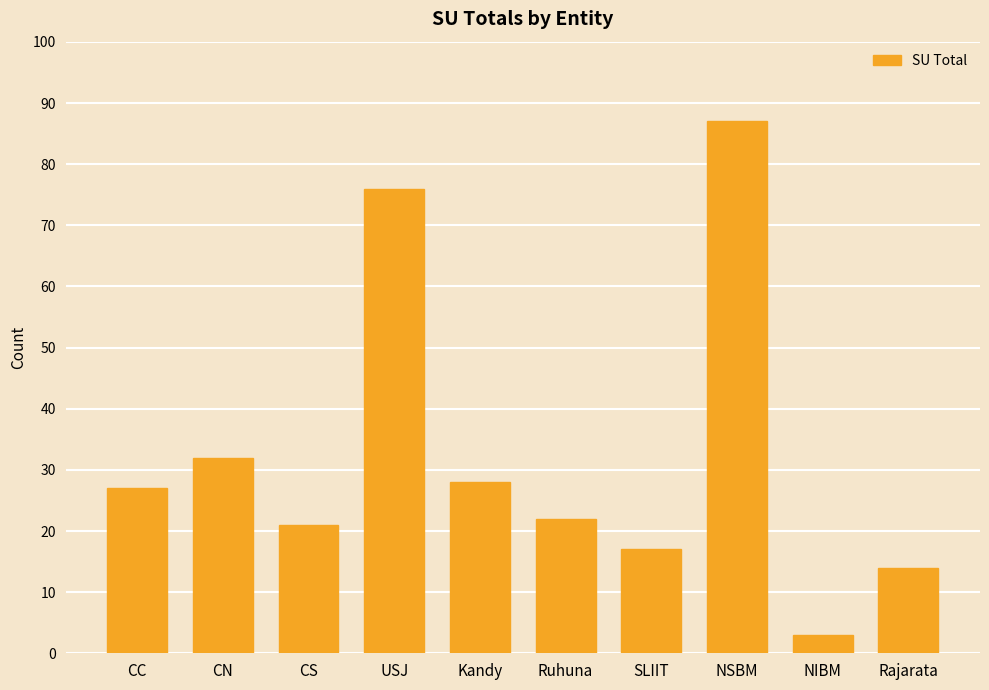

What is the label of the 1st bar from the right?

Rajarata